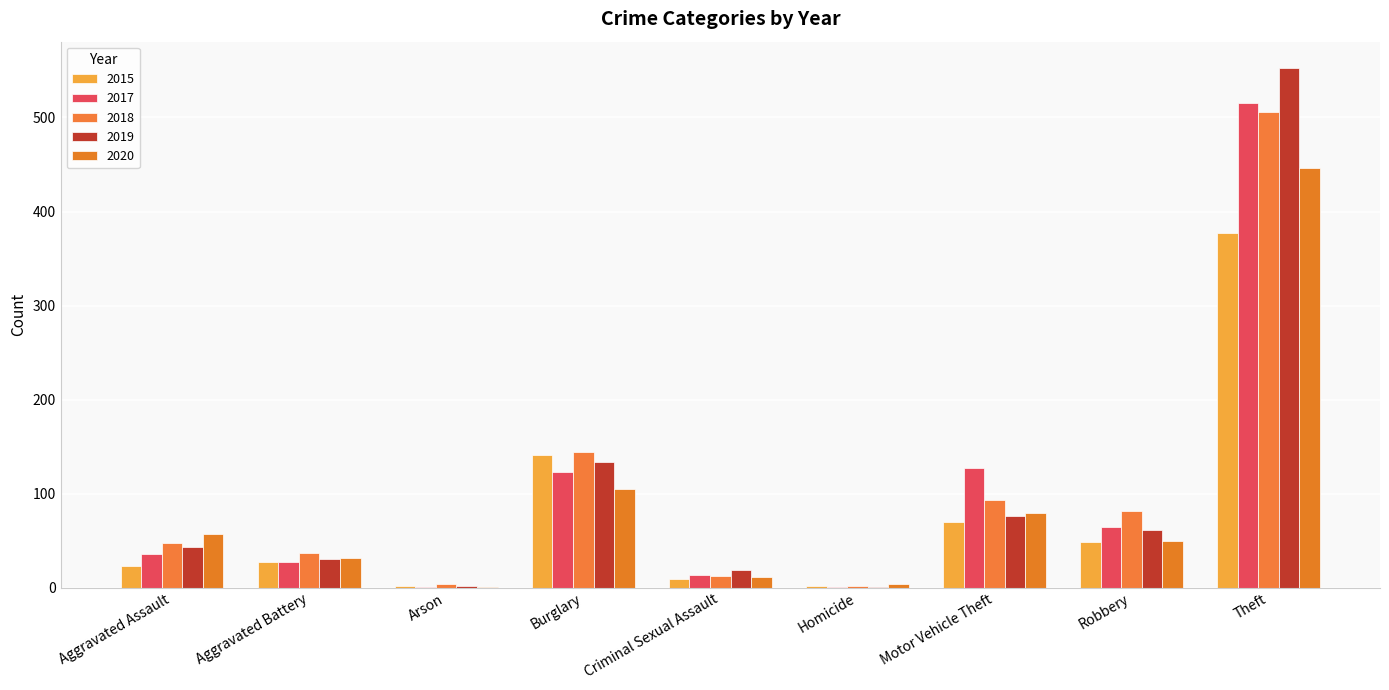

At which label does 2019 first exceed 43?

Burglary